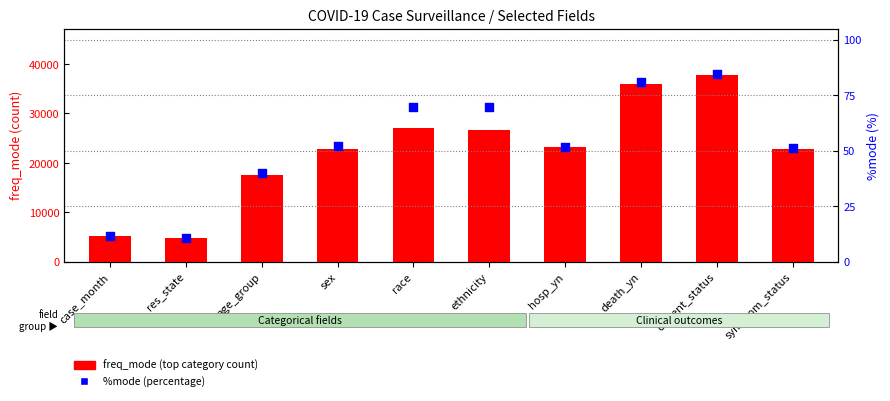

Which series contains the highest Y value?

freq_mode (top category count)